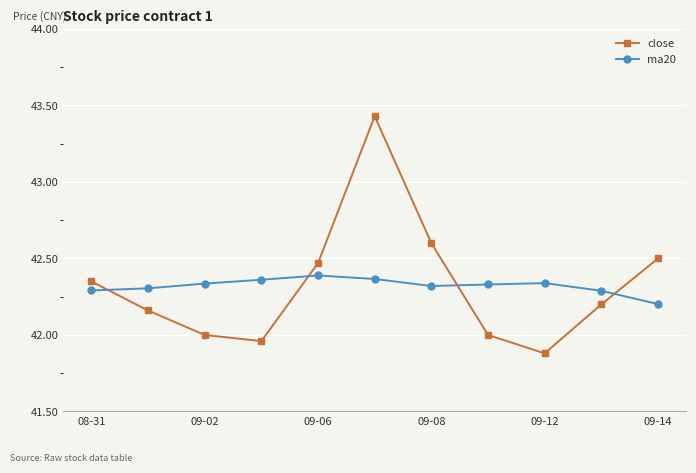

Rank the series by their maximum value, from highest to lowest.

close, ma20